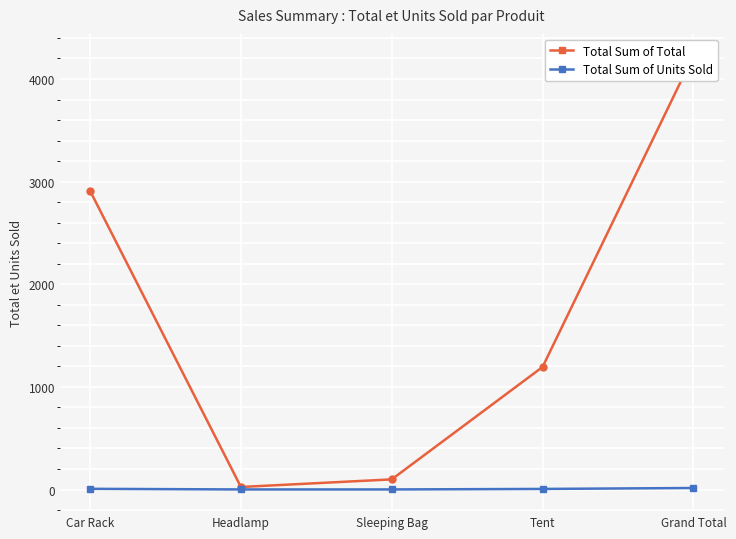

Reading left to right, list all the values displayed in this chart.

Total Sum of Total: 2910.2	25.0	99.0	1194.0	4228.2
Total Sum of Units Sold: 7.0	1.0	1.0	6.0	15.0